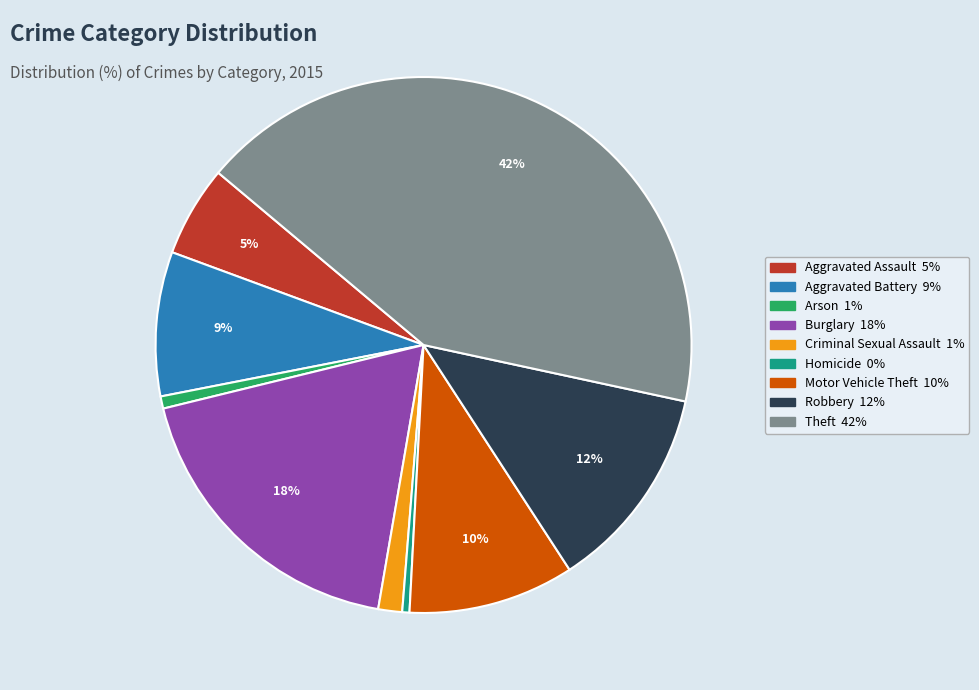

Is it true that Aggravated Assault is 5% of the pie?

True